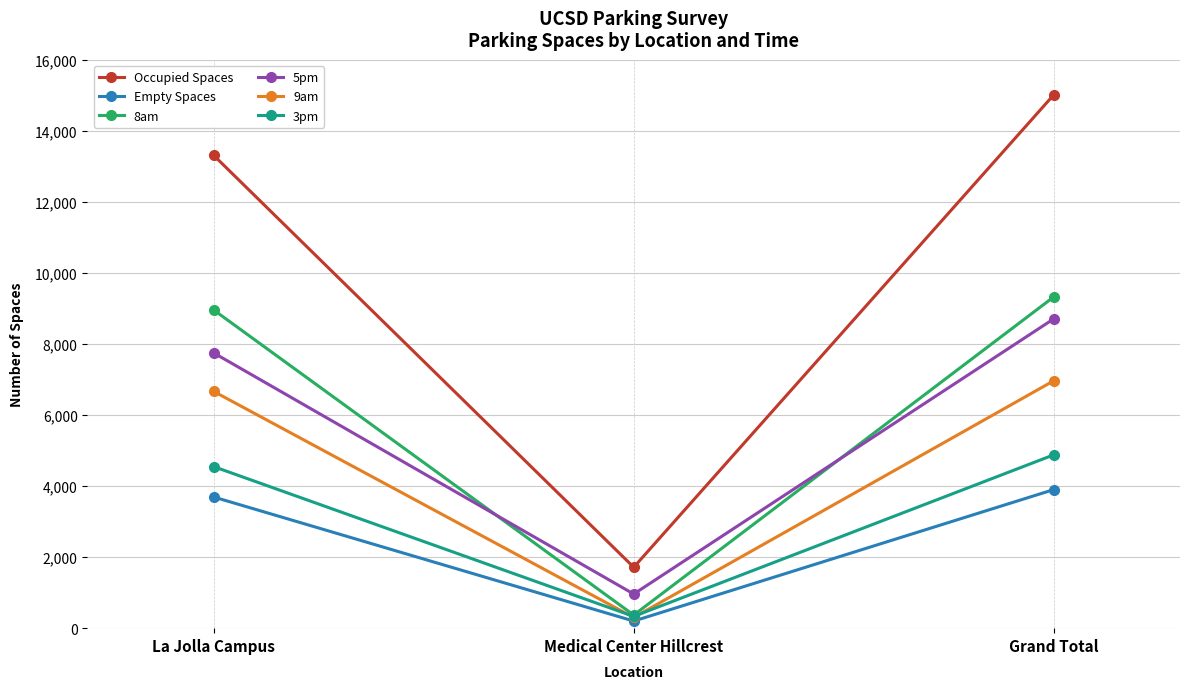

What are all the series names shown in the legend?

Occupied Spaces, Empty Spaces, 8am, 5pm, 9am, 3pm